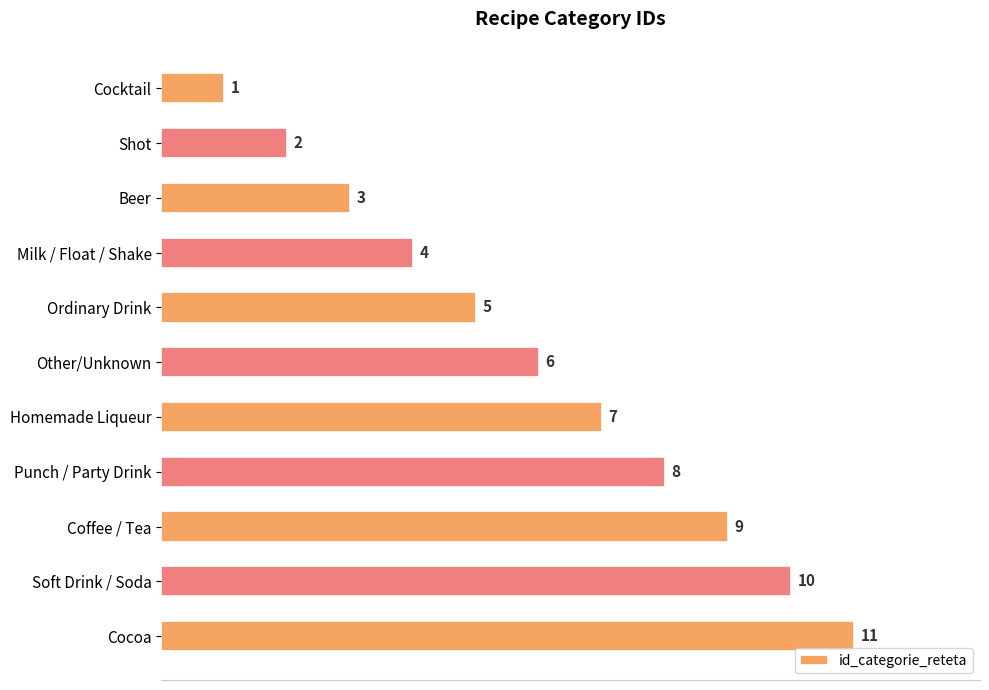

Rank the categories by value from highest to lowest.

Cocoa, Soft Drink / Soda, Coffee / Tea, Punch / Party Drink, Homemade Liqueur, Other/Unknown, Ordinary Drink, Milk / Float / Shake, Beer, Shot, Cocktail